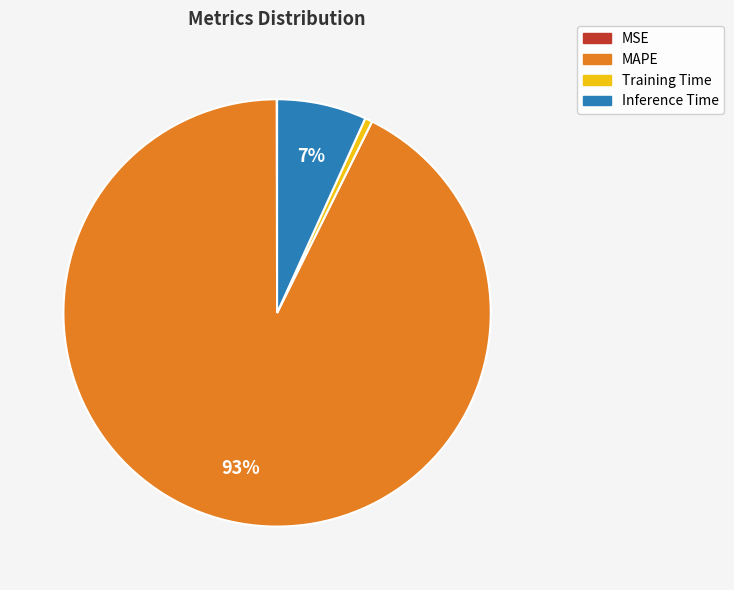

Is it true that Inference Time is 1% of the pie?

False